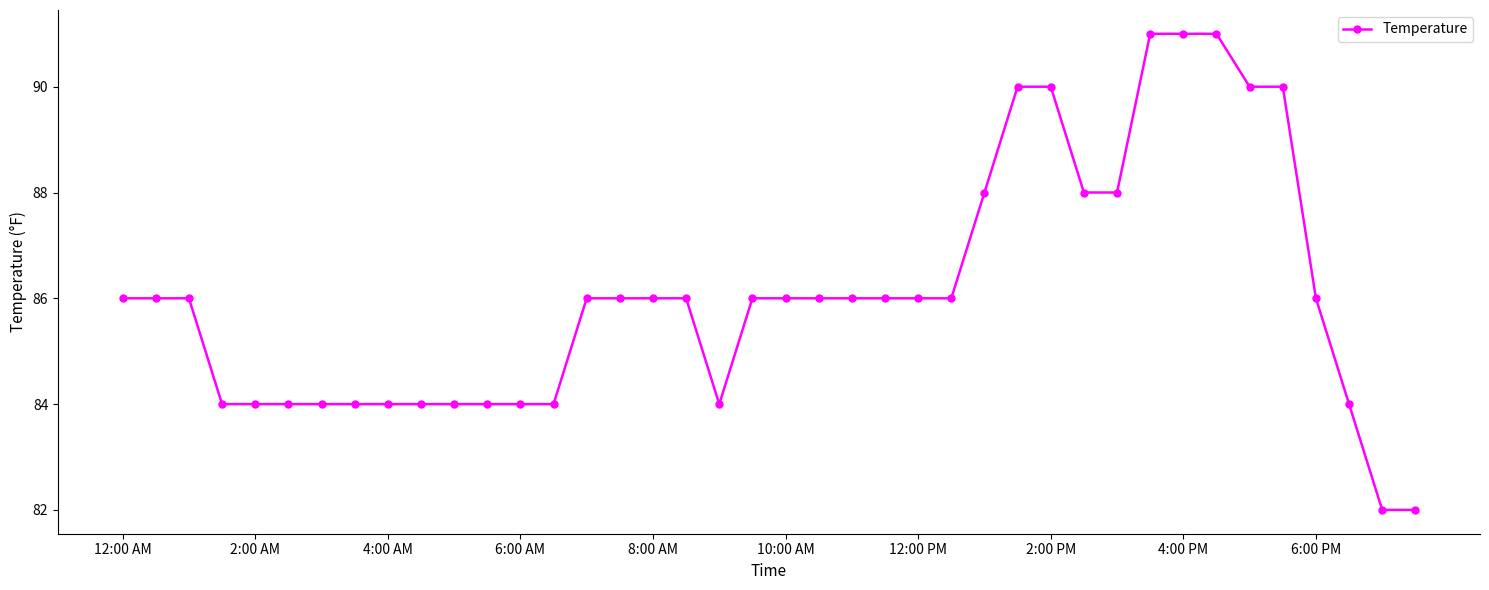

Count the number of categories in the chart.

40